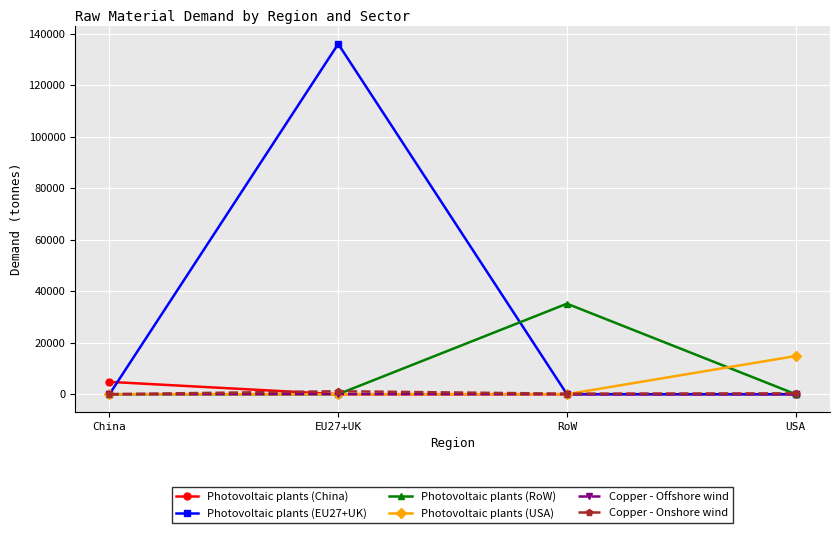

Between China and RoW, which series saw the biggest shift?

Photovoltaic plants (RoW)